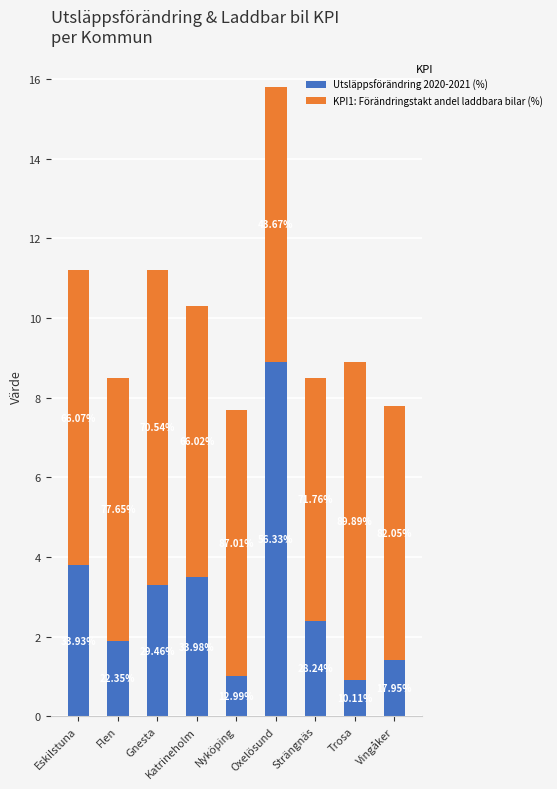

Rank the series by their maximum value, from lowest to highest.

KPI1: Förändringstakt andel laddbara bilar (%), Utsläppsförändring 2020-2021 (%)